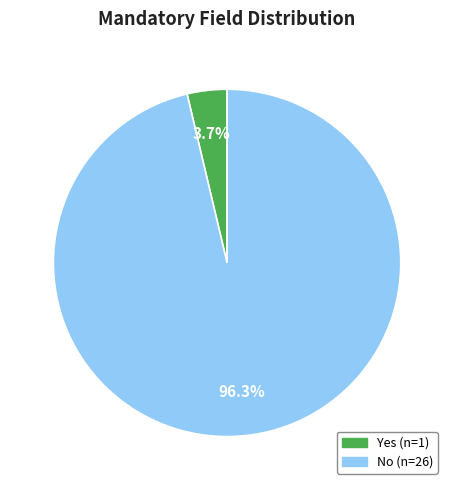

Between No and Yes, which is larger?

No